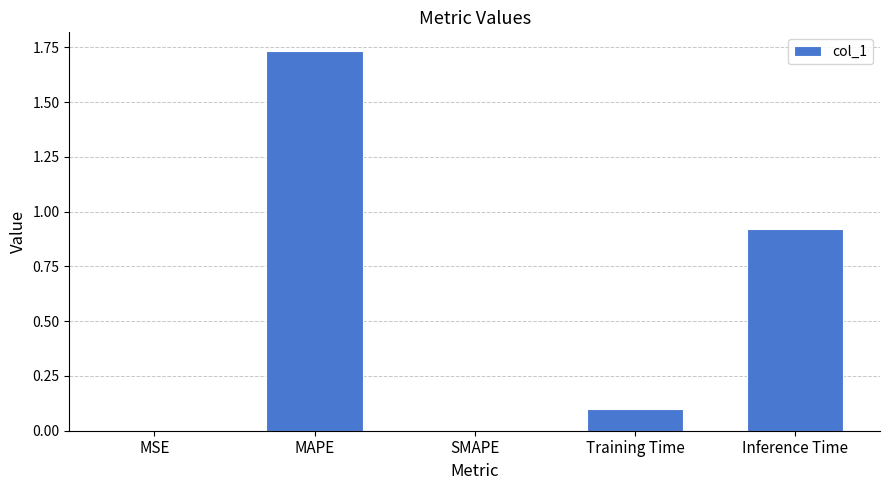

True or false: the data shows 0.3 at Inference Time.

False